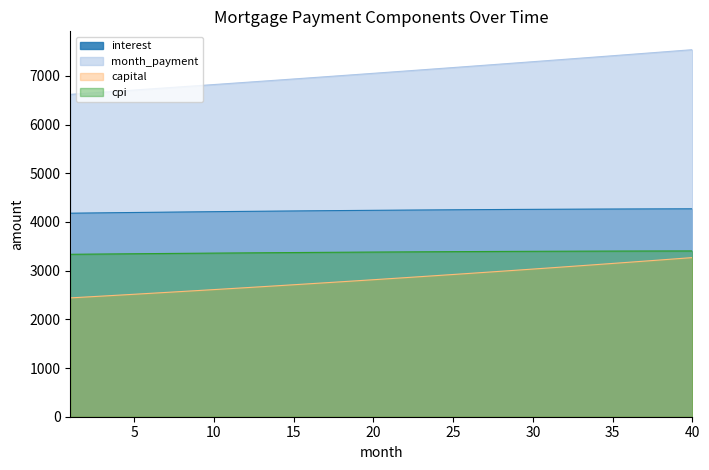

What is the sum of the interest values at 6 and 39?

8468.5